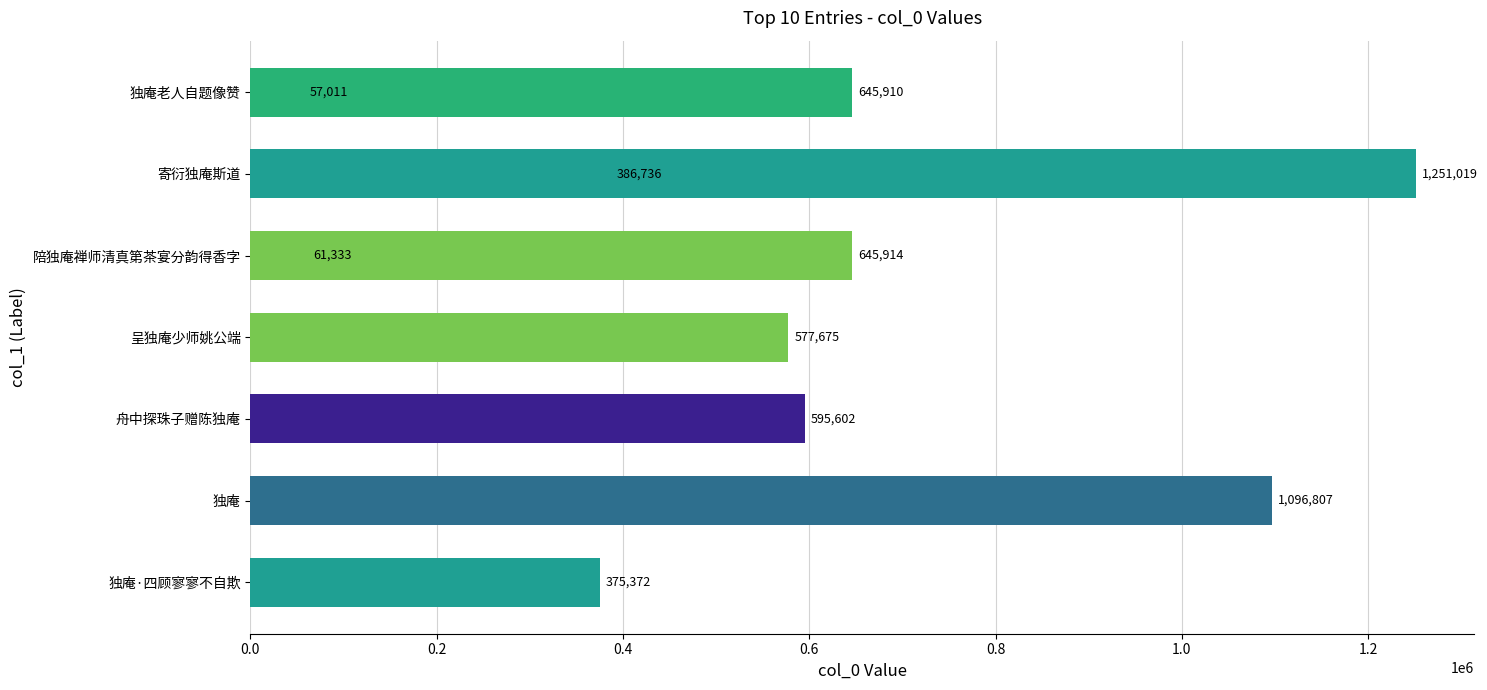

Does the chart contain any negative values?

No